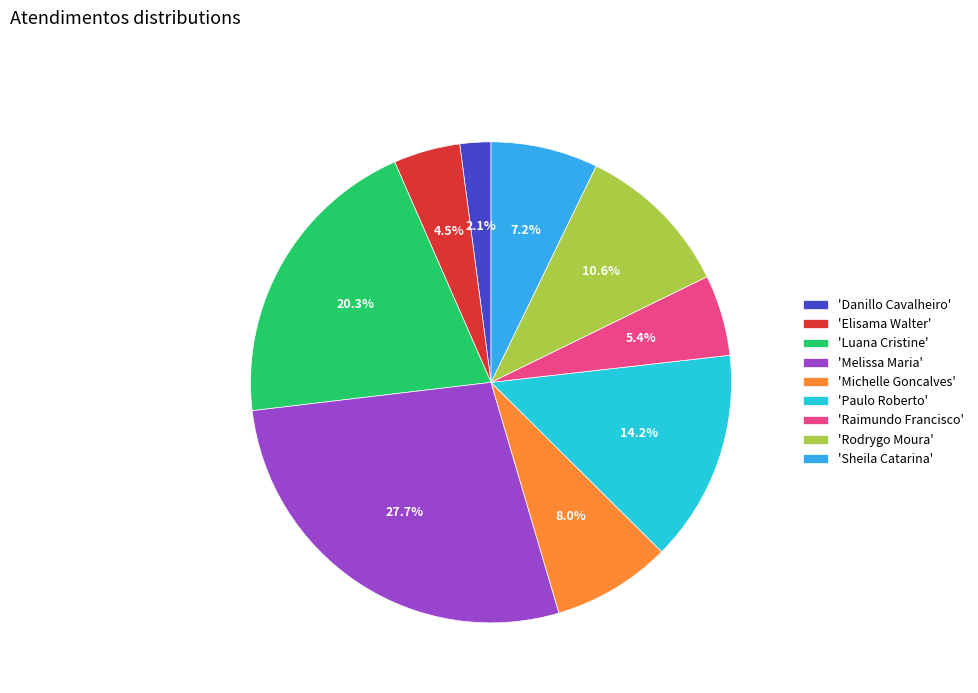

What percentage do 'Melissa Maria' and 'Raimundo Francisco' together represent?

33.1%